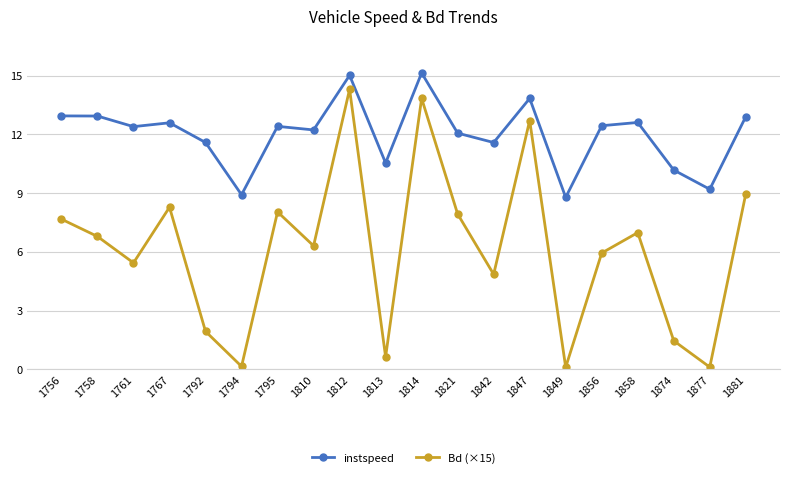

What are all the series names shown in the legend?

instspeed, Bd (×15)